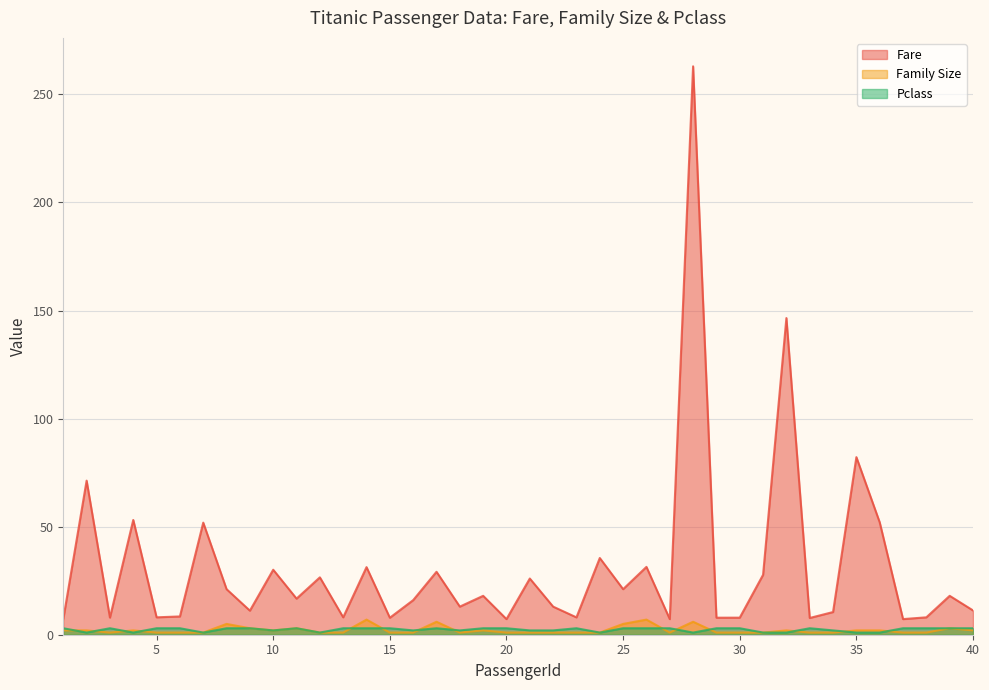

True or false: Pclass and Fare cross at least once.

False